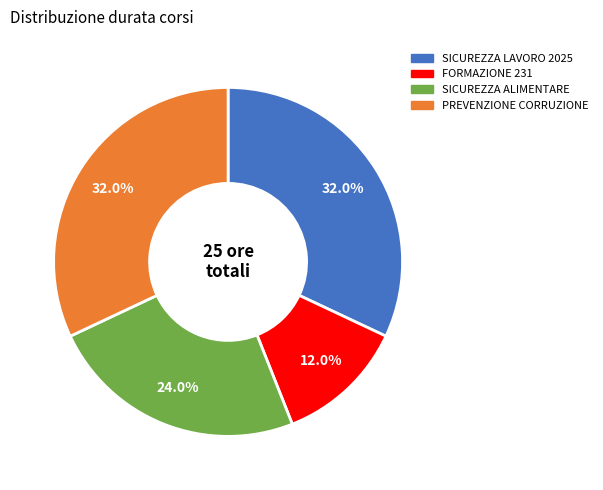

How many slices are in this pie chart?

4